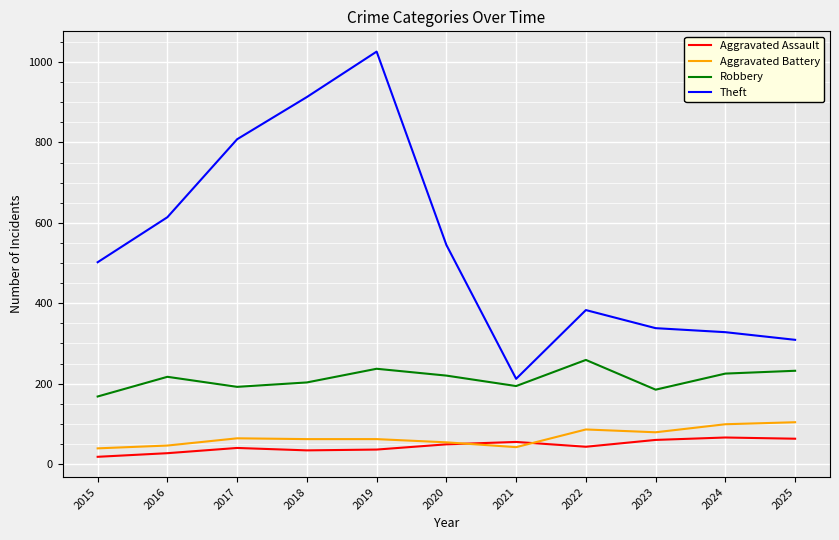

In Theft, how many points are higher than both neighbors (excluding endpoints)?

2